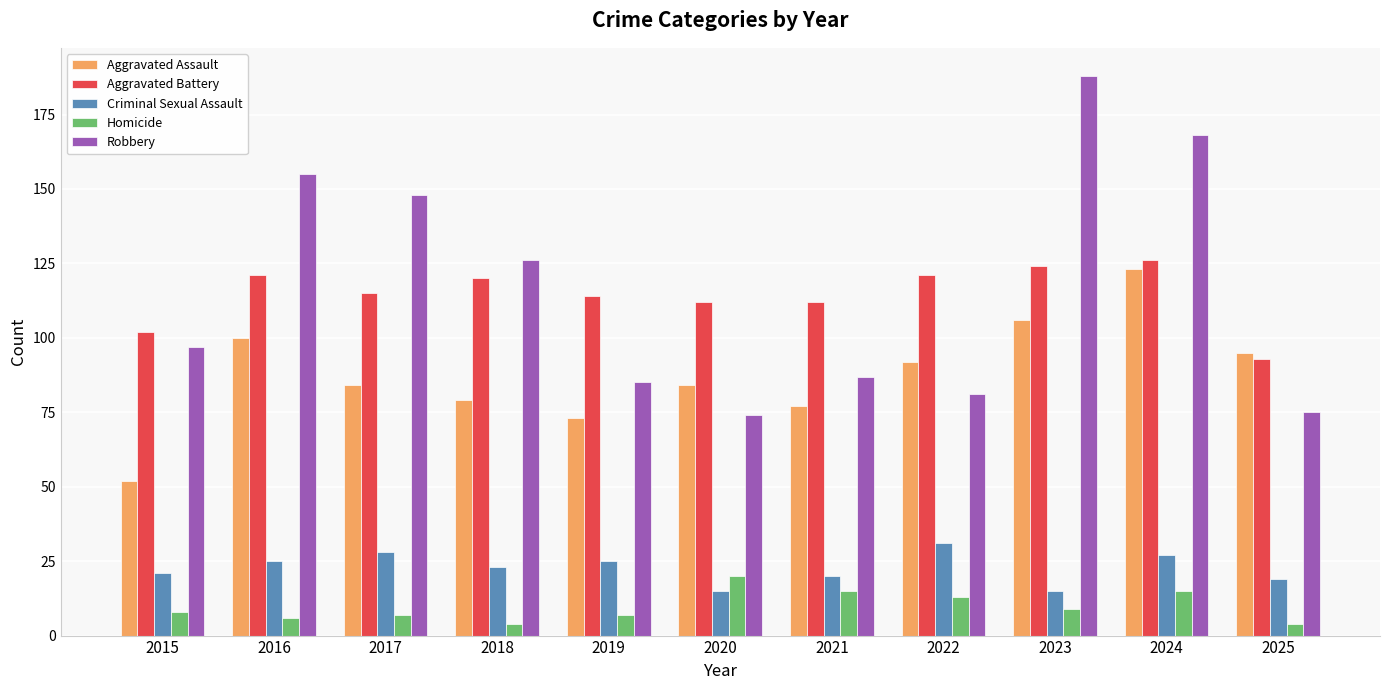

What is the difference between the Homicide values at 2017 and 2015?

1